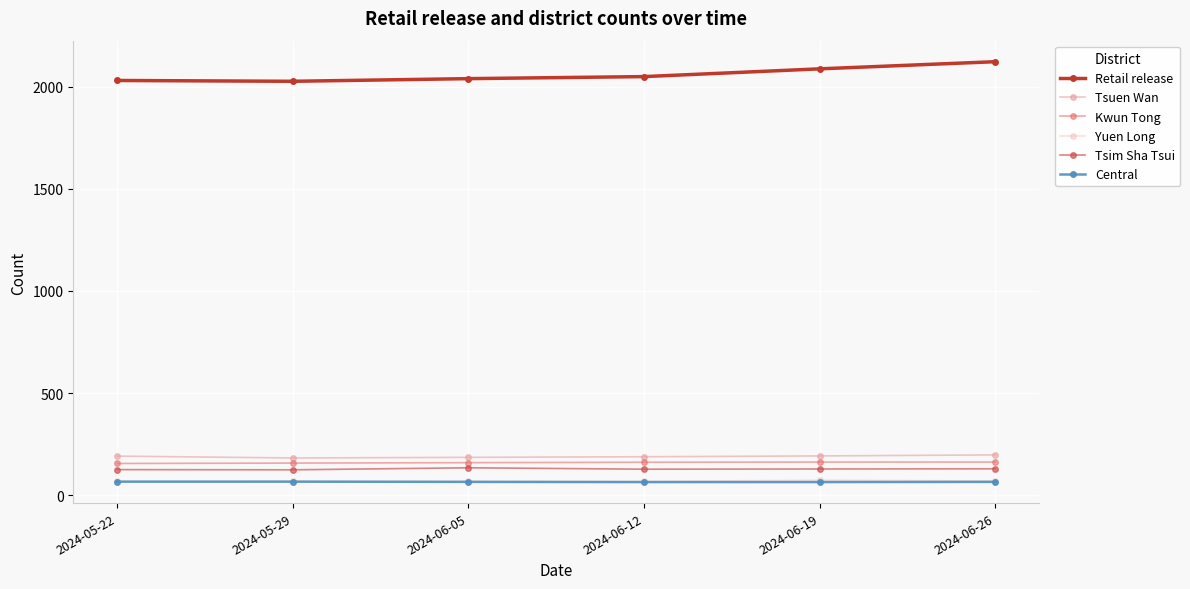

True or false: Tsim Sha Tsui and Central intersect in this chart.

False